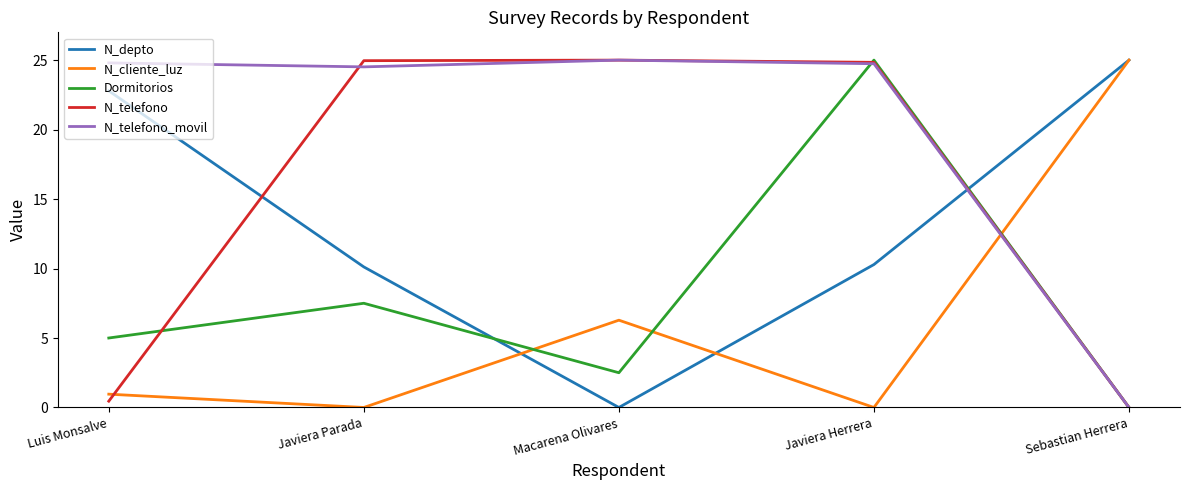

Between Luis Monsalve and Macarena Olivares, which series saw the biggest shift?

N_telefono